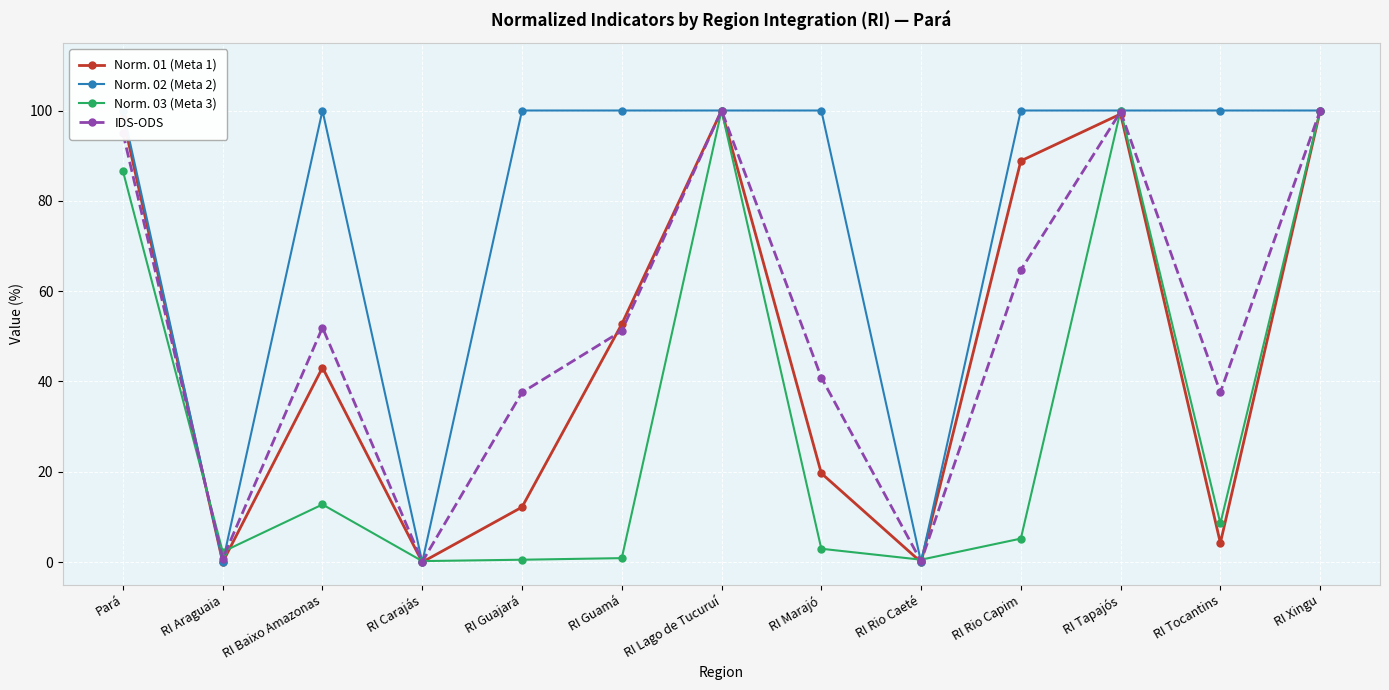

What is the highest value of the Norm. 03 (Meta 3) series?

100.0